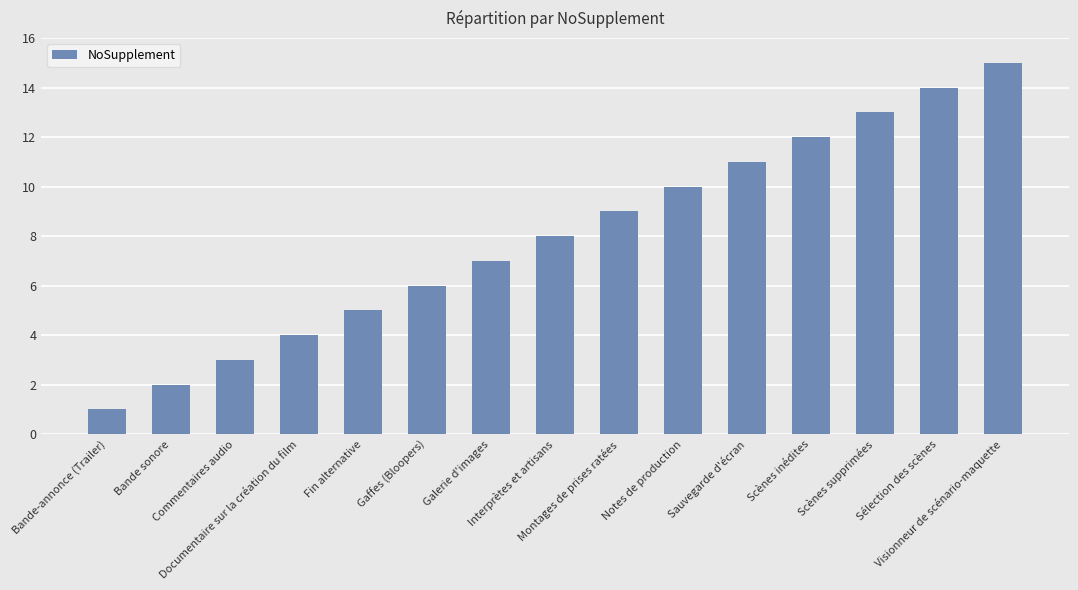

What is the ratio of the value at Commentaires audio to the value at Sélection des scènes?

0.2